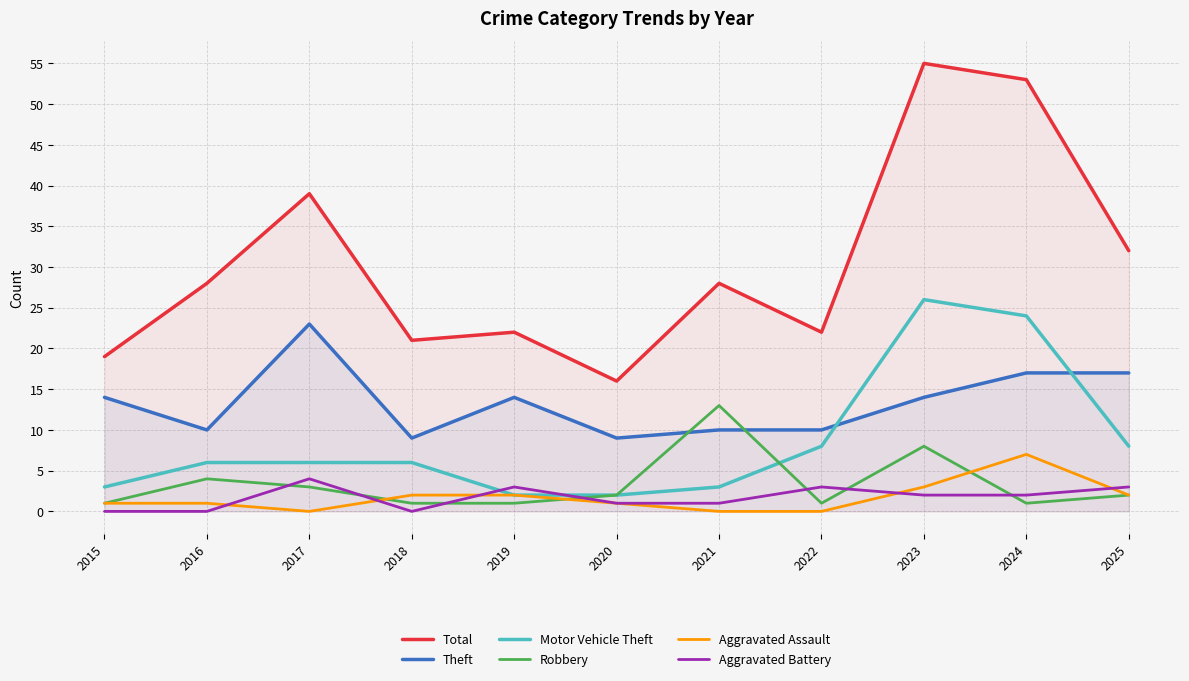

Where is the first local maximum for Aggravated Assault?

2024